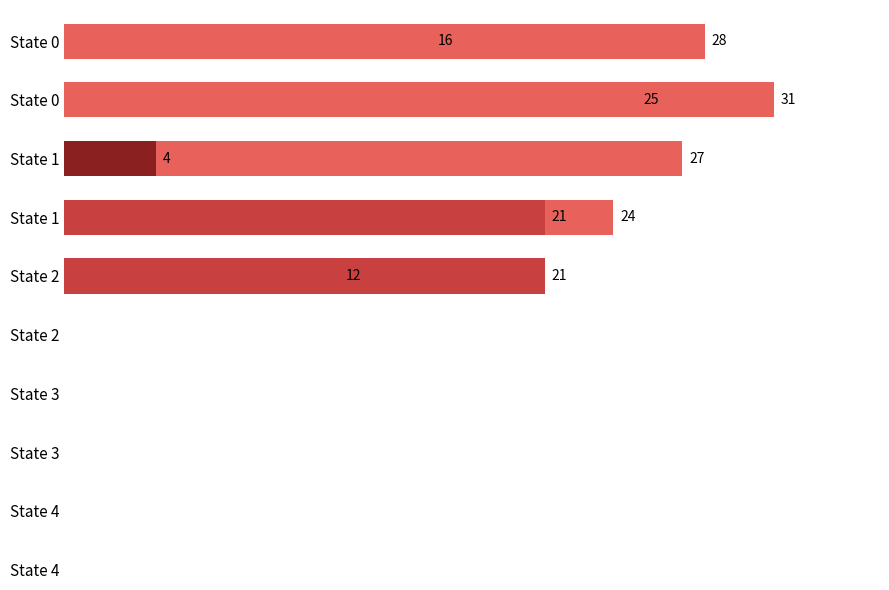

What is the difference between the maximum and second lowest values?

19